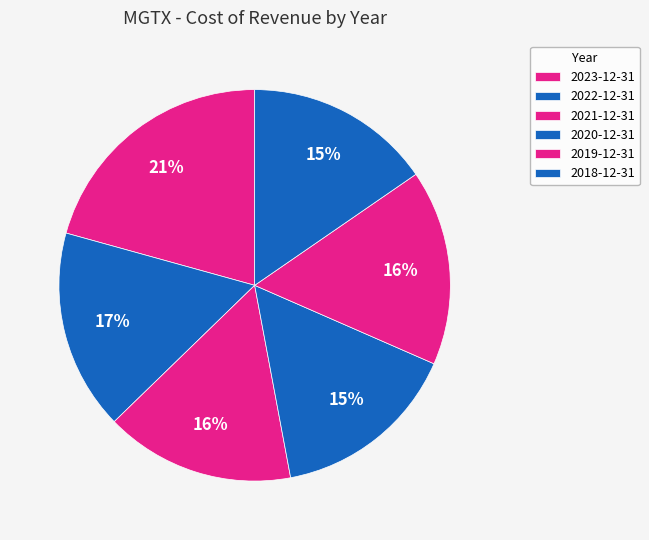

Is the sum of 2019-12-31 and 2021-12-31 greater than half?

No